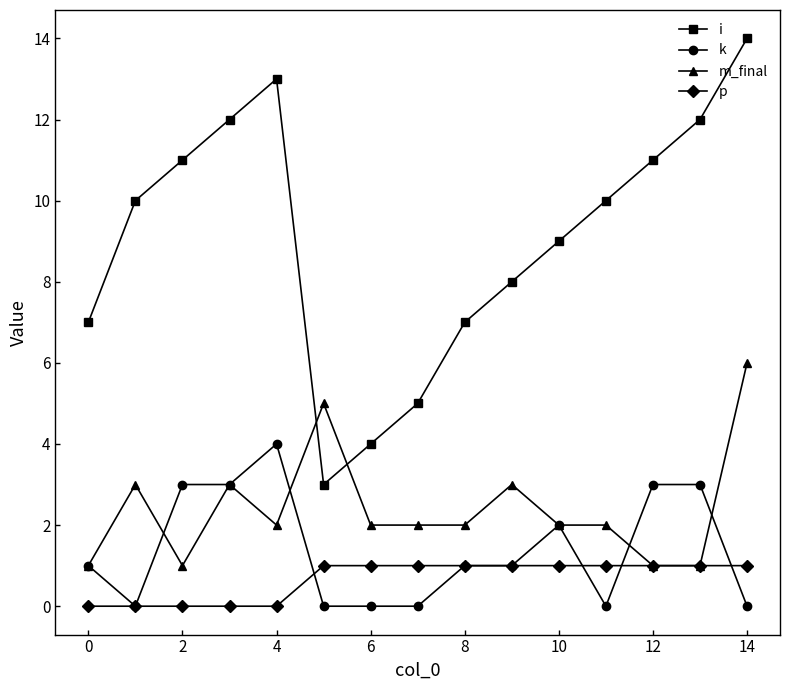

Which series has the largest total across all categories?

i